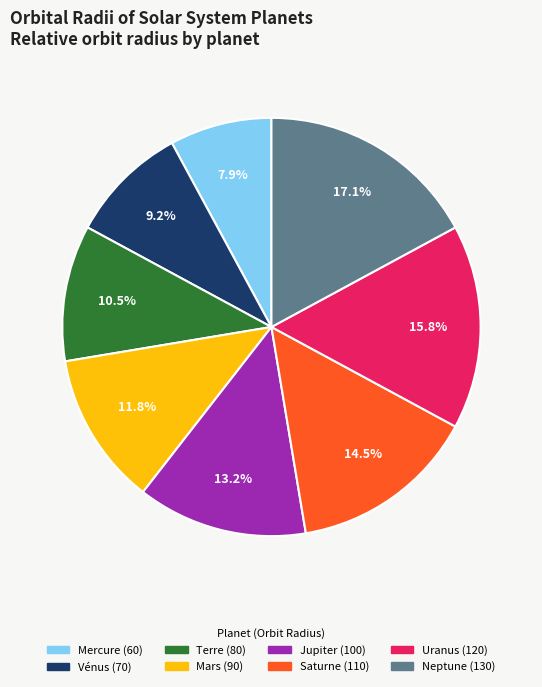

To the nearest percent, what is the difference between the largest and smallest slice percentages?

9%